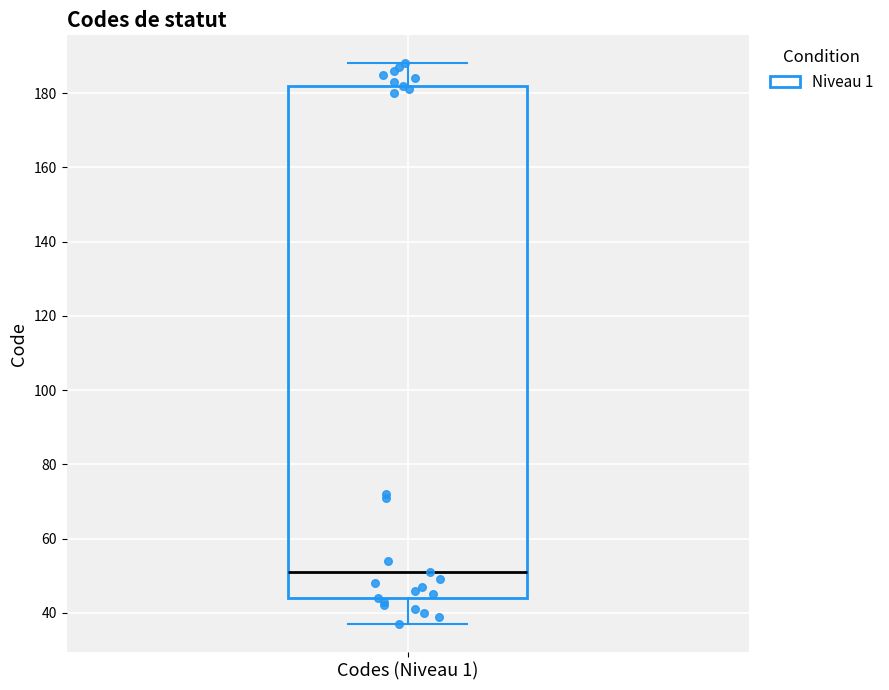

Transcribe this box plot: give where the median line is, the range the box spans, and where the two whiskers end, as read against the y-axis. The values are not printed on the chart, so give them approximately, as read against the axis.

median 52, box 44 to 182, whiskers 38 to 188